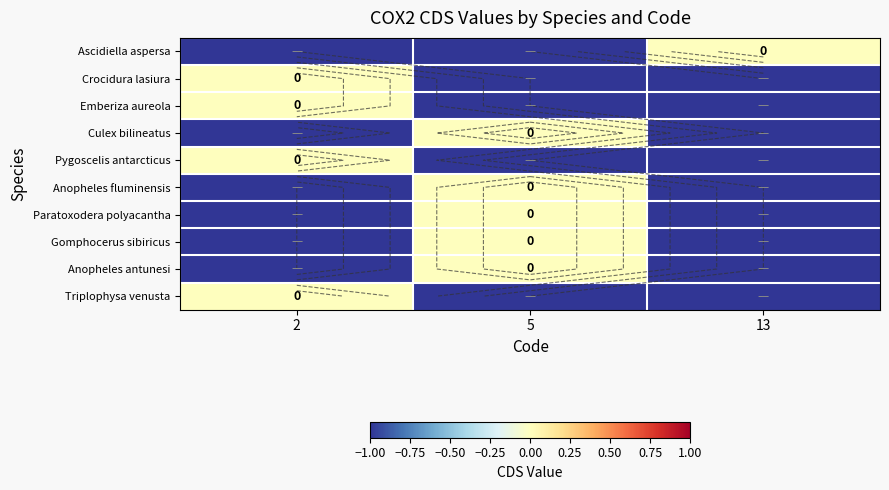

Is the value of Pygoscelis antarcticus at 13 greater than the value of Gomphocerus sibiricus at 2?

No